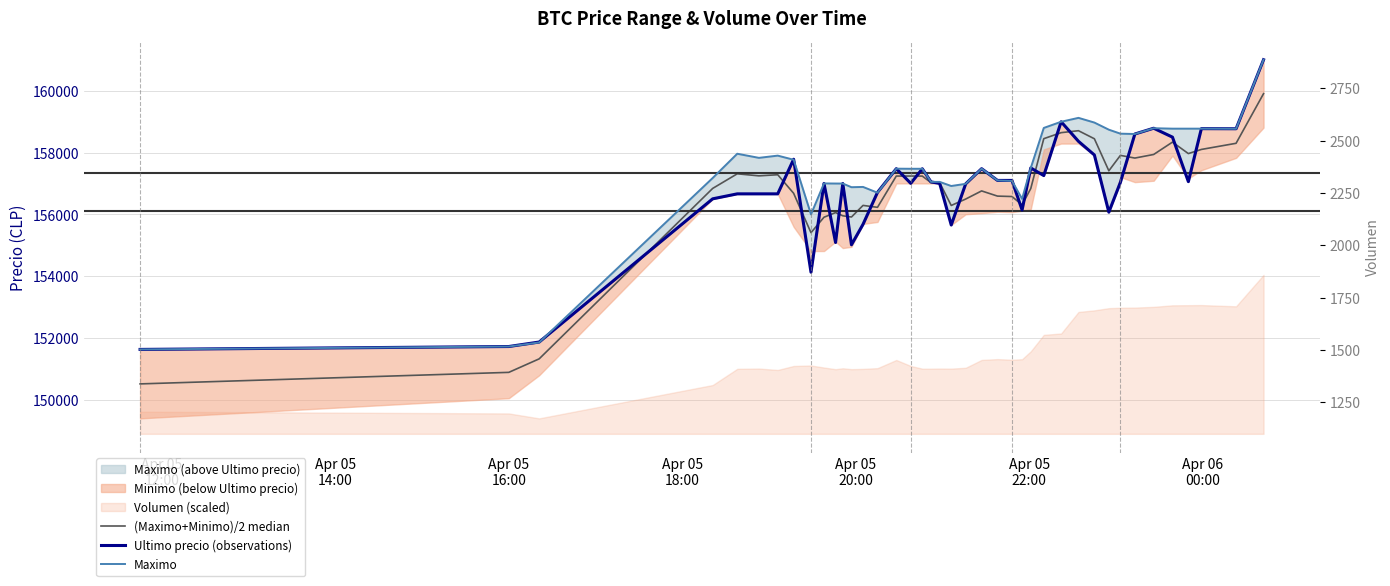

True or false: Maximo and (Maximo+Minimo)/2 median intersect in this chart.

False